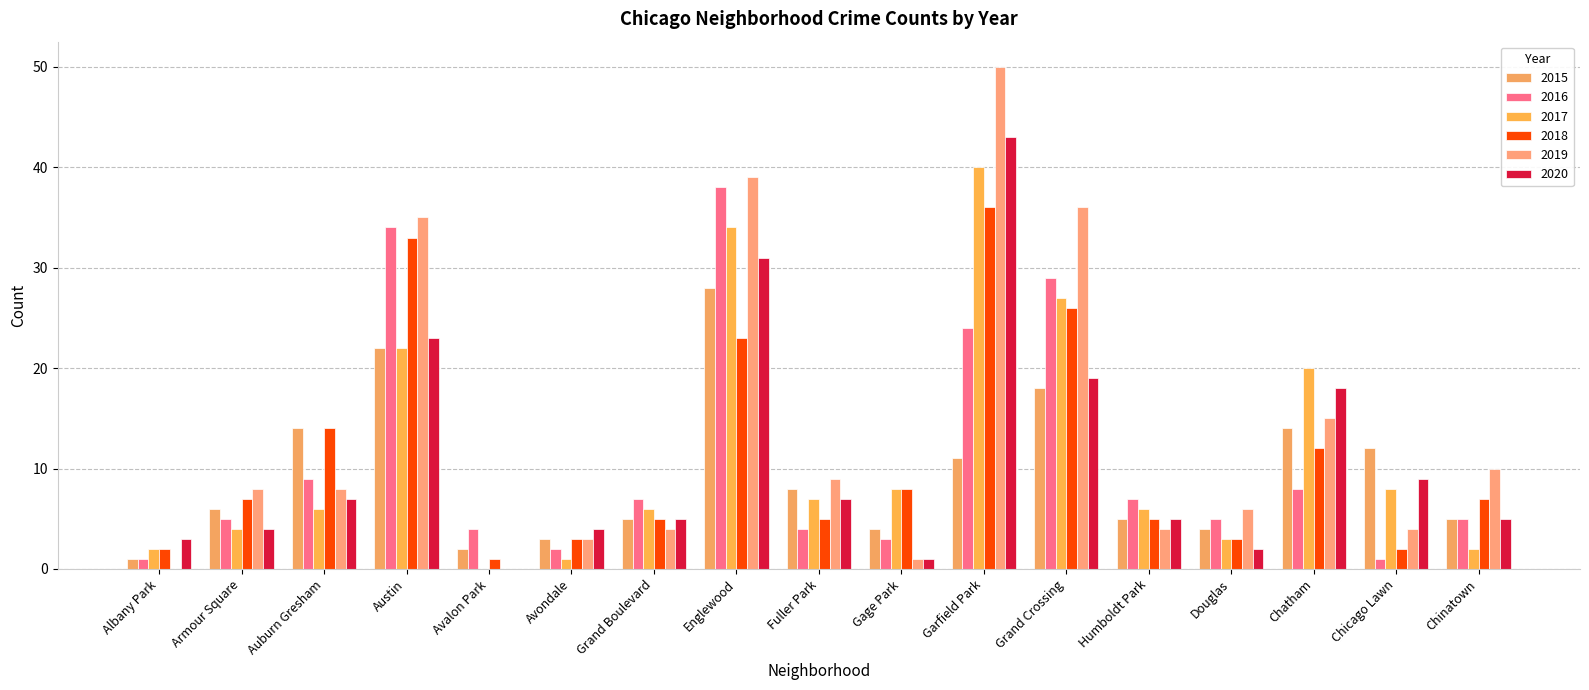

At which label does 2019 reach its minimum?

Albany Park